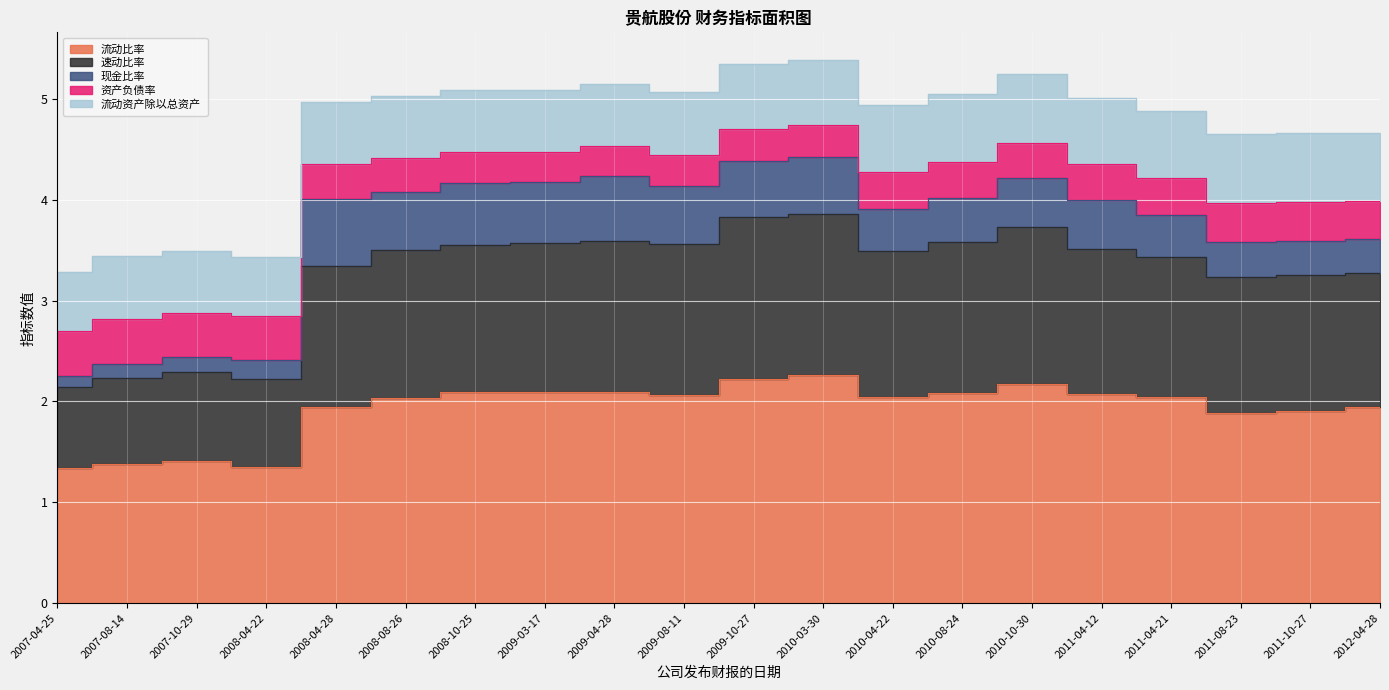

Reading left to right, transcribe all the data shown in this chart.

流动比率: 2007-04-25=1.3	2007-08-14=1.4	2007-10-29=1.4	2008-04-22=1.3	2008-04-28=1.9	2008-08-26=2.0	2008-10-25=2.1	2009-03-17=2.1	2009-04-28=2.1	2009-08-11=2.1	2009-10-27=2.2	2010-03-30=2.3	2010-04-22=2.0	2010-08-24=2.1	2010-10-30=2.2	2011-04-12=2.1	2011-04-21=2.0	2011-08-23=1.9	2011-10-27=1.9	2012-04-28=1.9
速动比率: 2007-04-25=0.8	2007-08-14=0.9	2007-10-29=0.9	2008-04-22=0.9	2008-04-28=1.4	2008-08-26=1.5	2008-10-25=1.5	2009-03-17=1.5	2009-04-28=1.5	2009-08-11=1.5	2009-10-27=1.6	2010-03-30=1.6	2010-04-22=1.4	2010-08-24=1.5	2010-10-30=1.6	2011-04-12=1.4	2011-04-21=1.4	2011-08-23=1.3	2011-10-27=1.3	2012-04-28=1.3
现金比率: 2007-04-25=0.1	2007-08-14=0.1	2007-10-29=0.2	2008-04-22=0.2	2008-04-28=0.7	2008-08-26=0.6	2008-10-25=0.6	2009-03-17=0.6	2009-04-28=0.6	2009-08-11=0.6	2009-10-27=0.6	2010-03-30=0.6	2010-04-22=0.4	2010-08-24=0.4	2010-10-30=0.5	2011-04-12=0.5	2011-04-21=0.4	2011-08-23=0.3	2011-10-27=0.3	2012-04-28=0.3
资产负债率: 2007-04-25=0.4	2007-08-14=0.4	2007-10-29=0.4	2008-04-22=0.4	2008-04-28=0.3	2008-08-26=0.3	2008-10-25=0.3	2009-03-17=0.3	2009-04-28=0.3	2009-08-11=0.3	2009-10-27=0.3	2010-03-30=0.3	2010-04-22=0.4	2010-08-24=0.4	2010-10-30=0.3	2011-04-12=0.4	2011-04-21=0.4	2011-08-23=0.4	2011-10-27=0.4	2012-04-28=0.4
流动资产除以总资产: 2007-04-25=0.6	2007-08-14=0.6	2007-10-29=0.6	2008-04-22=0.6	2008-04-28=0.6	2008-08-26=0.6	2008-10-25=0.6	2009-03-17=0.6	2009-04-28=0.6	2009-08-11=0.6	2009-10-27=0.6	2010-03-30=0.6	2010-04-22=0.7	2010-08-24=0.7	2010-10-30=0.7	2011-04-12=0.7	2011-04-21=0.7	2011-08-23=0.7	2011-10-27=0.7	2012-04-28=0.7